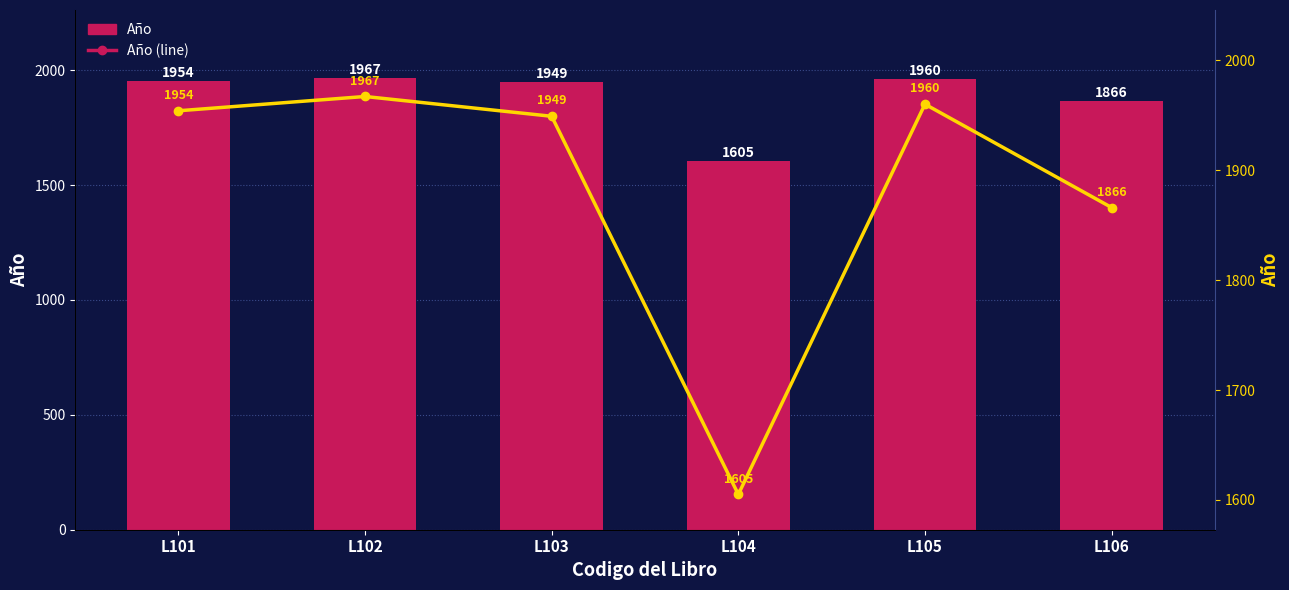

What is the difference between the maximum and minimum values in the Año (line) series?

362